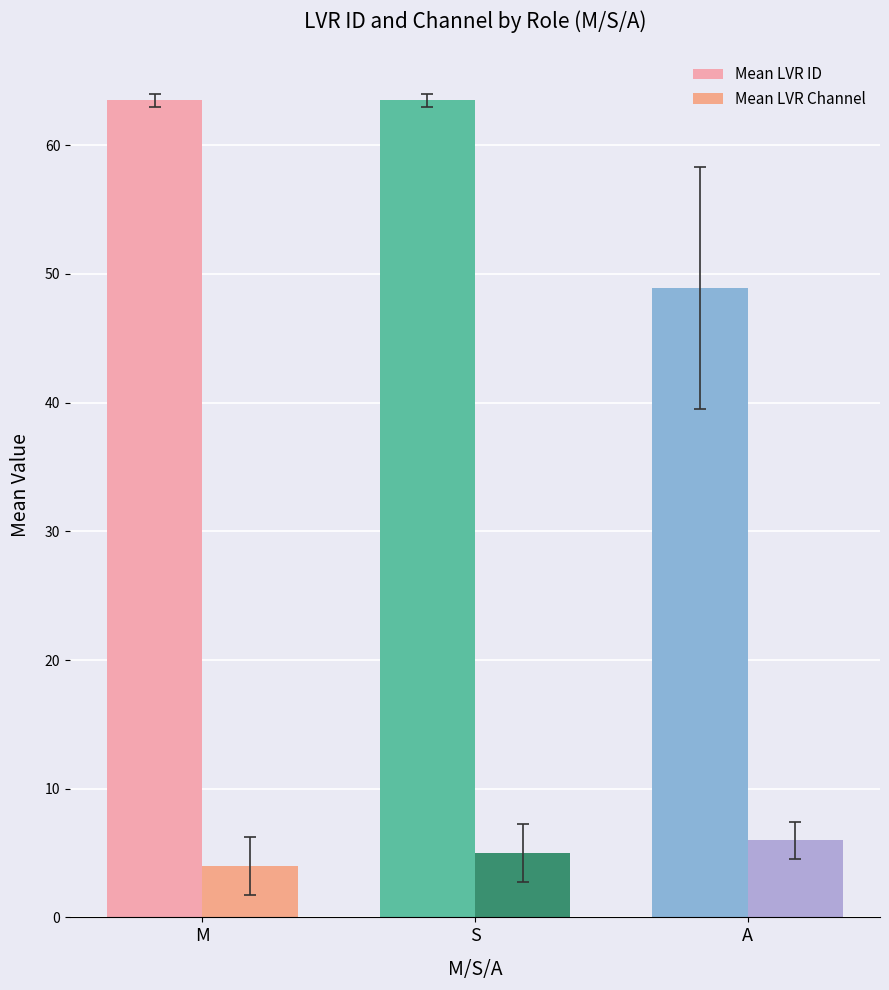

At which label does Mean LVR Channel first exceed 5?

A